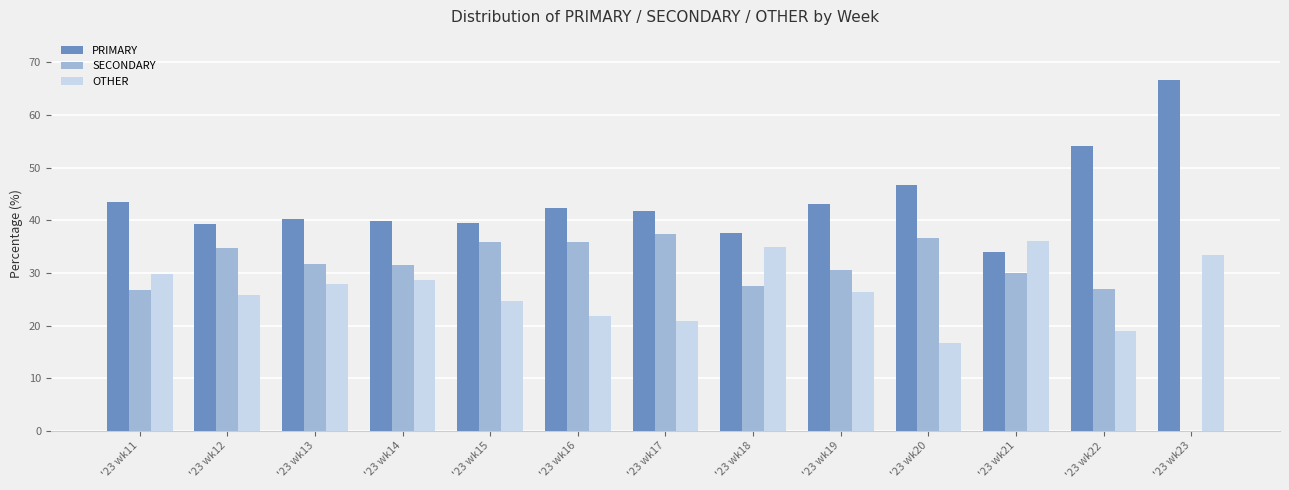

What is the sum of the SECONDARY values at '23 wk20 and '23 wk12?

71.5